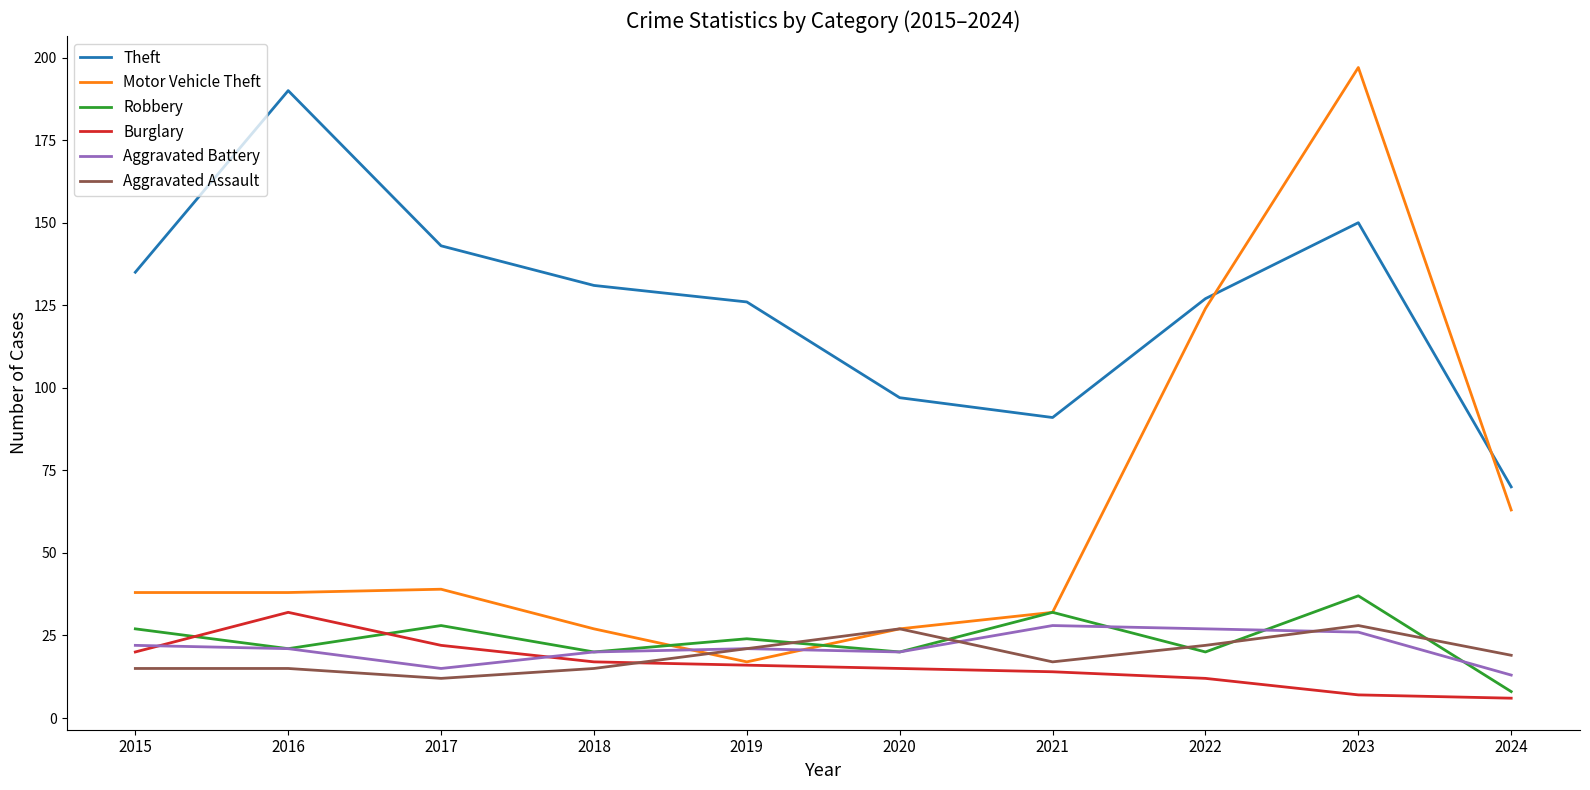

Where is Theft nearest to the value 130?

2018